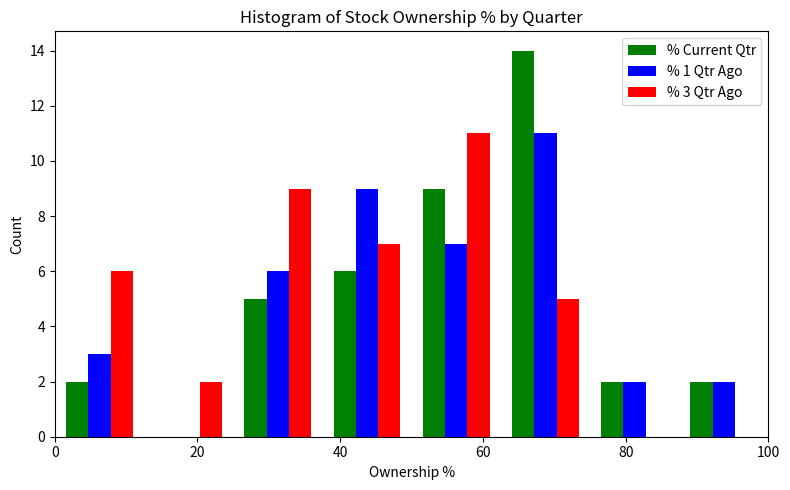

In the % Current Qtr series, which range on the x-axis has the tallest bar?

62.5 to 75.0